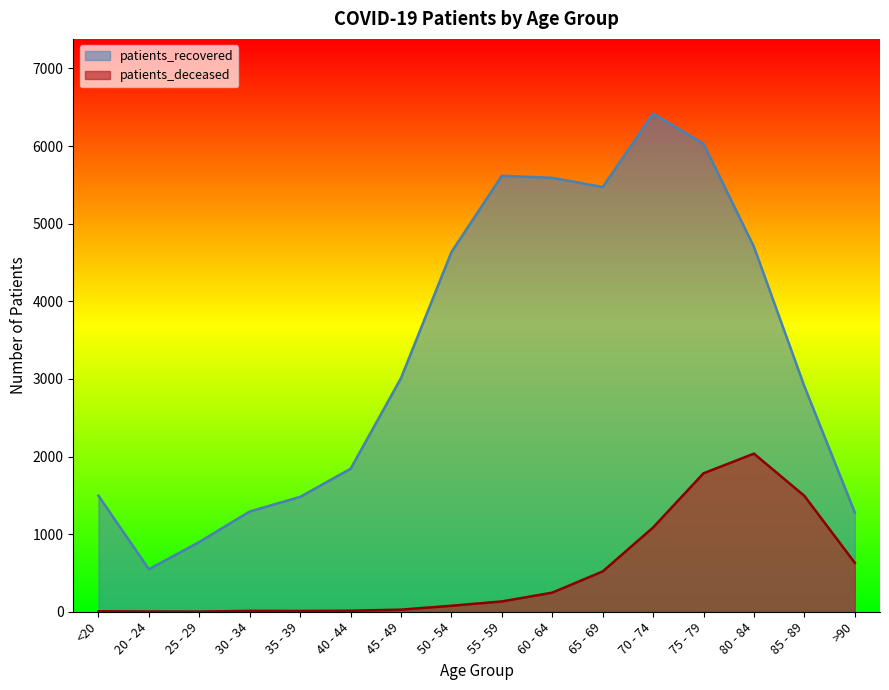

Is the value of patients_recovered at 85 - 89 greater than the value of patients_deceased at 60 - 64?

Yes